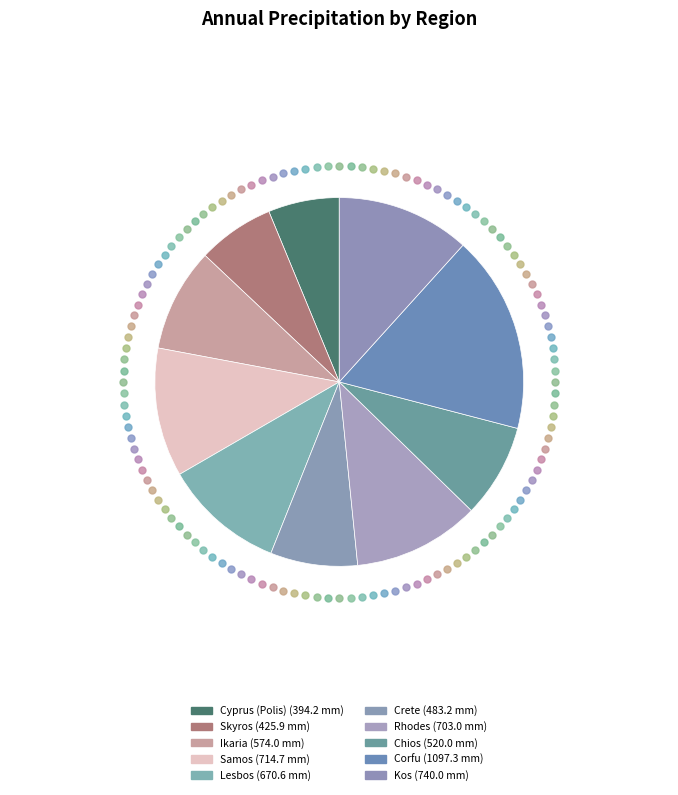

Rank the categories by value from lowest to highest.

Cyprus (Polis), Skyros, Crete, Chios, Ikaria, Lesbos, Rhodes, Samos, Kos, Corfu